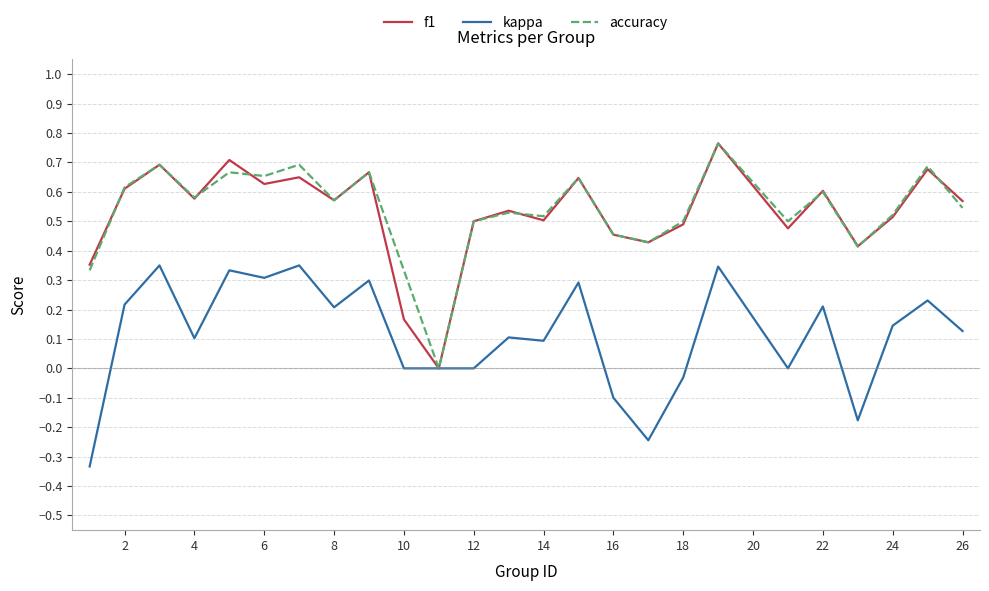

How many lines are shown in the chart?

3